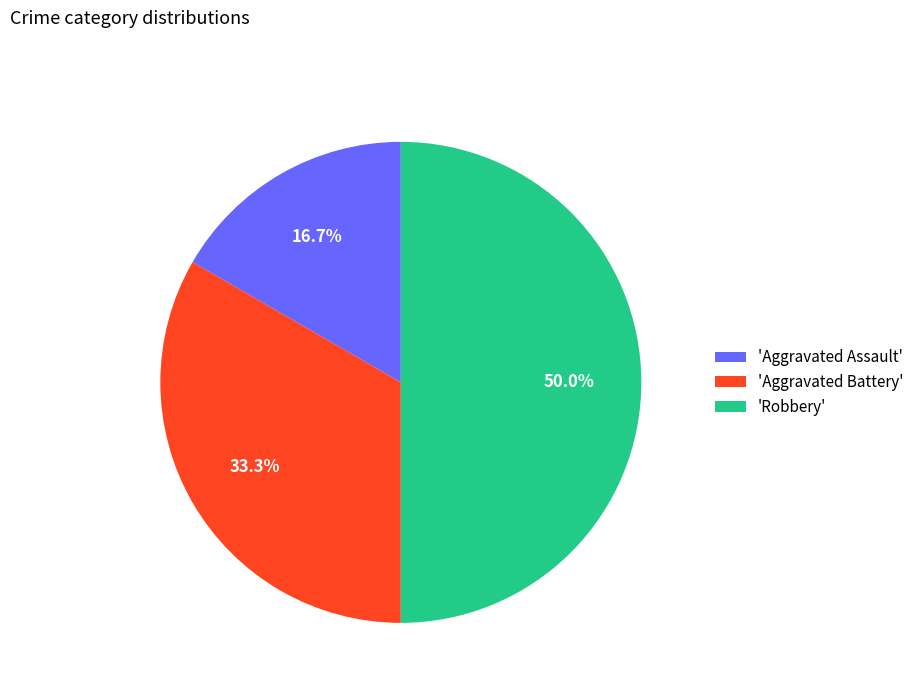

Which category has the smallest portion of the pie?

'Aggravated Assault'